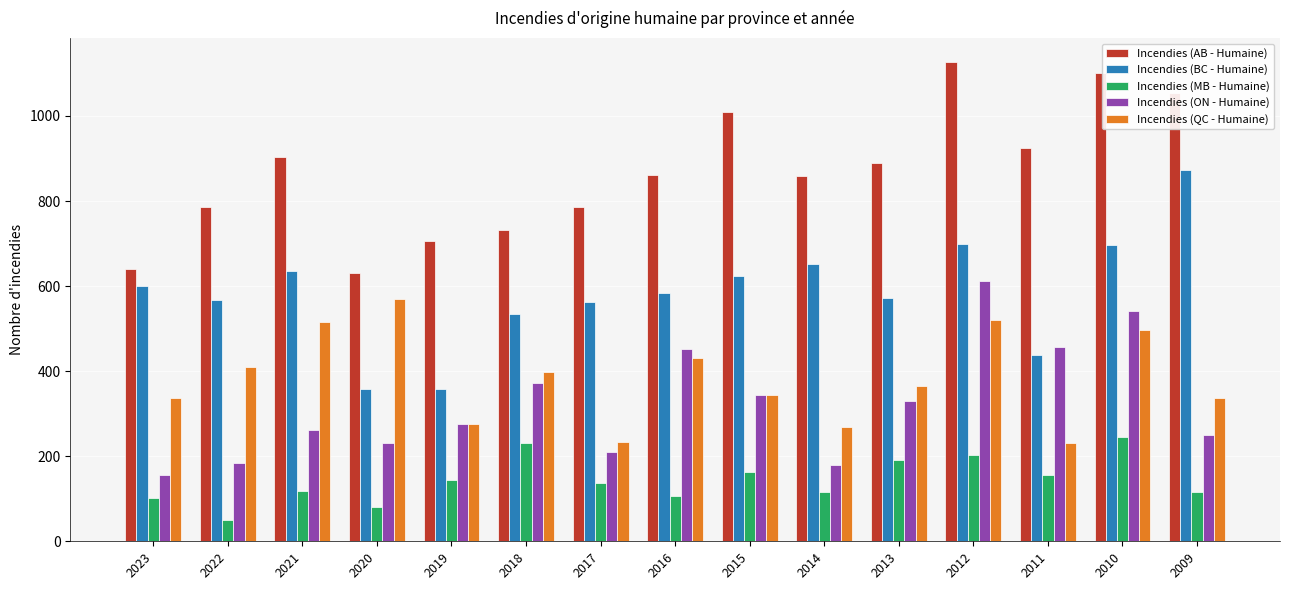

What is the maximum value for Incendies (BC - Humaine)?

873